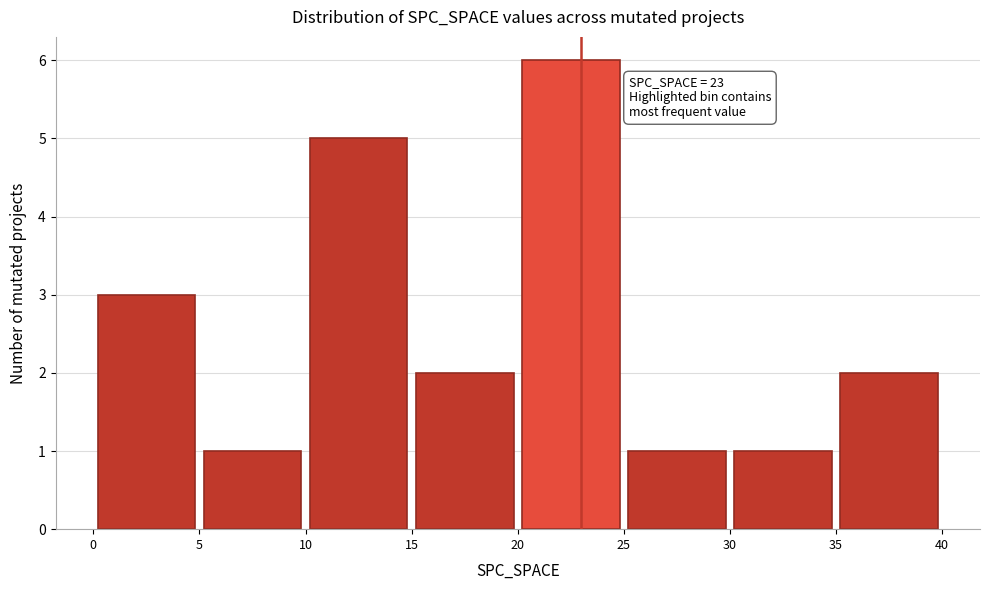

Which range on the x-axis has the tallest bar?

20 to 25